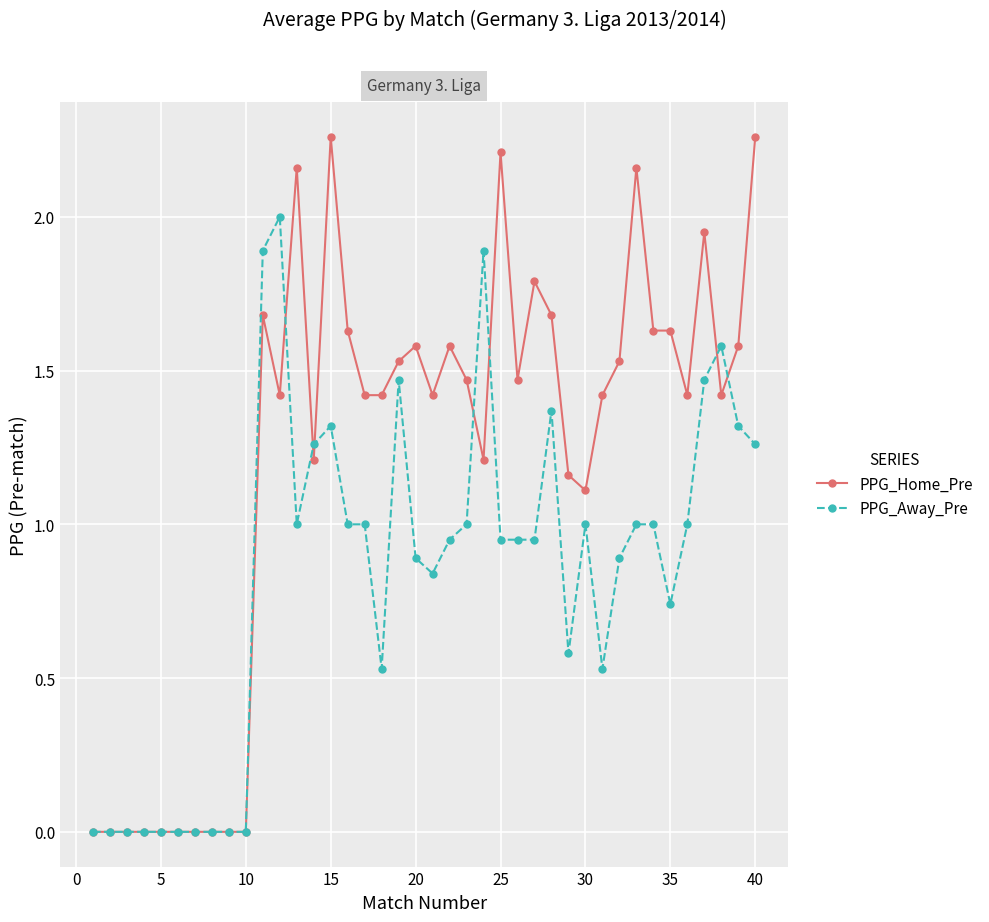

True or false: PPG_Away_Pre has more than 1 interior local peaks.

True